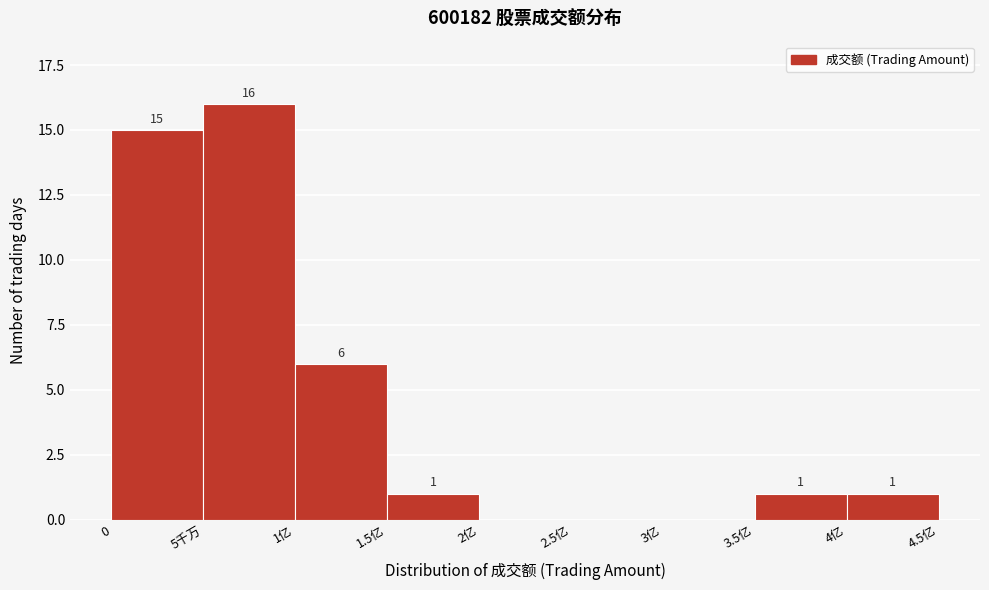

Reading left to right, list all the values displayed in this chart.

0=15	5千万=16	1亿=6	1.5亿=1	2亿=0	2.5亿=0	3亿=0	3.5亿=1	4亿=1